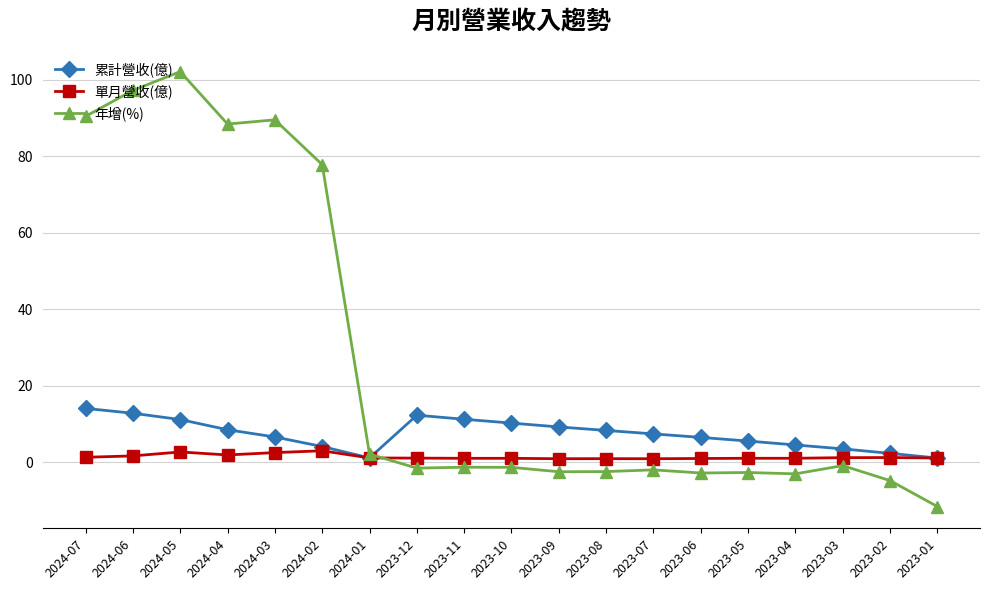

What is the total value across all series at 2023-08?

6.8